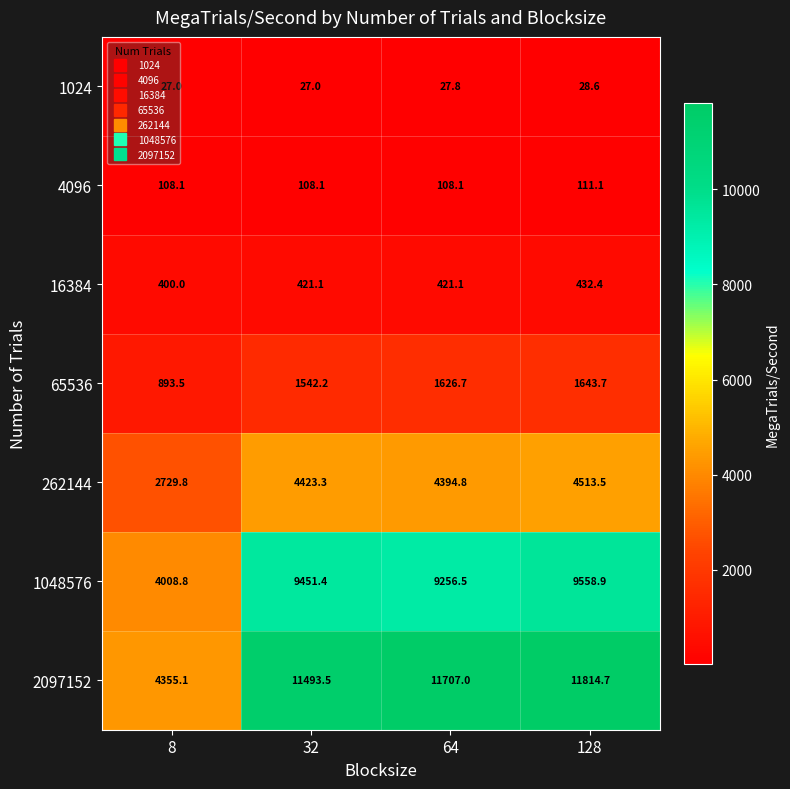

List the series in order of their peak value, highest first.

2097152, 1048576, 262144, 65536, 16384, 4096, 1024